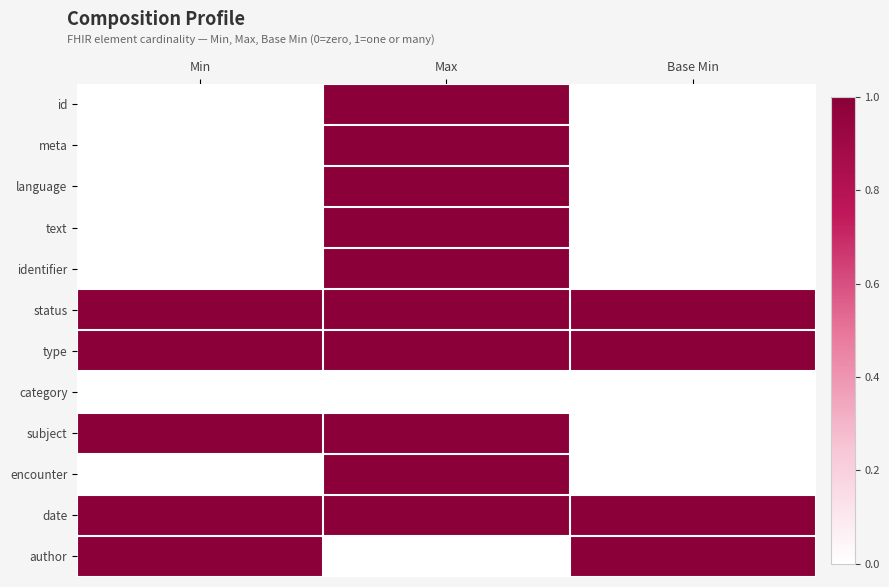

What is the difference between the highest and lowest values at Max?

1